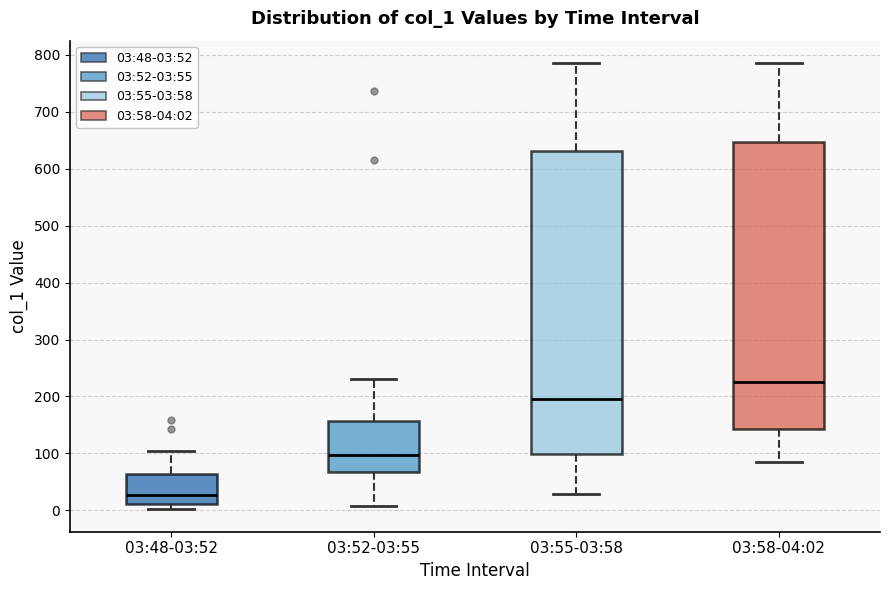

Reading left to right, read every box against the y-axis: the position of its median line, the range the box covers, and the ends of its whiskers. The values are not printed on the chart, so give them approximately, as read against the axis.

03:48-03:52: median 30, box 10 to 60, whiskers 0 to 100
03:52-03:55: median 100, box 70 to 160, whiskers 10 to 230
03:55-03:58: median 200, box 100 to 630, whiskers 30 to 790
03:58-04:02: median 230, box 140 to 650, whiskers 90 to 790